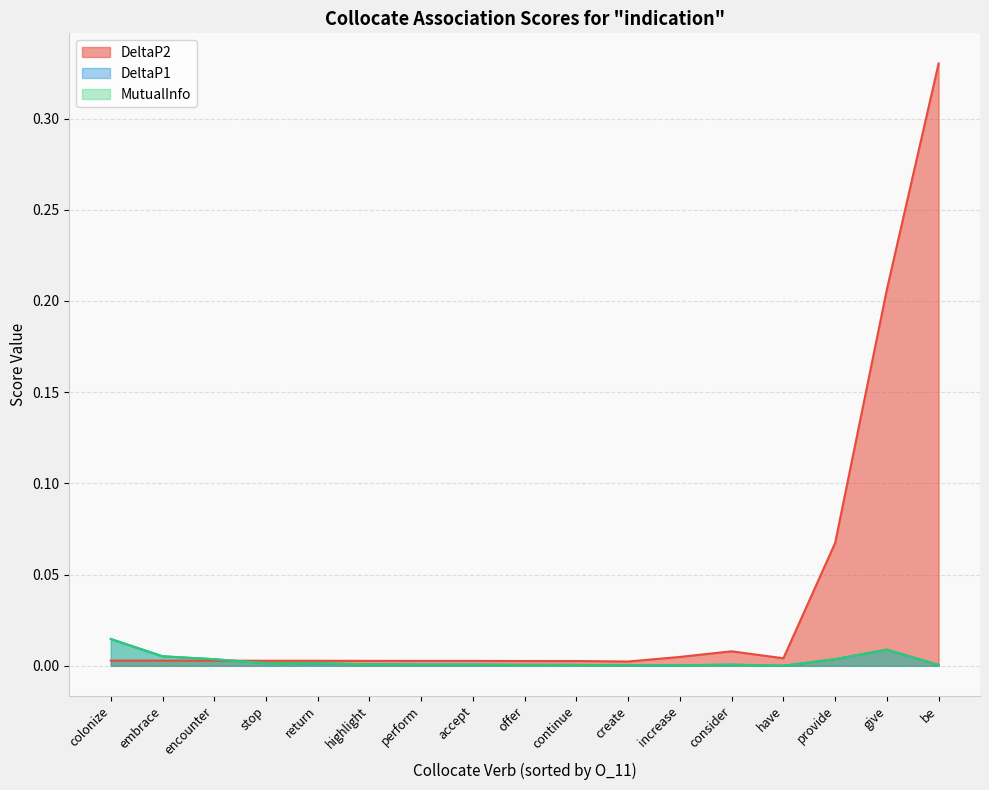

True or false: DeltaP1 has more than 2 points higher than both neighbors.

False